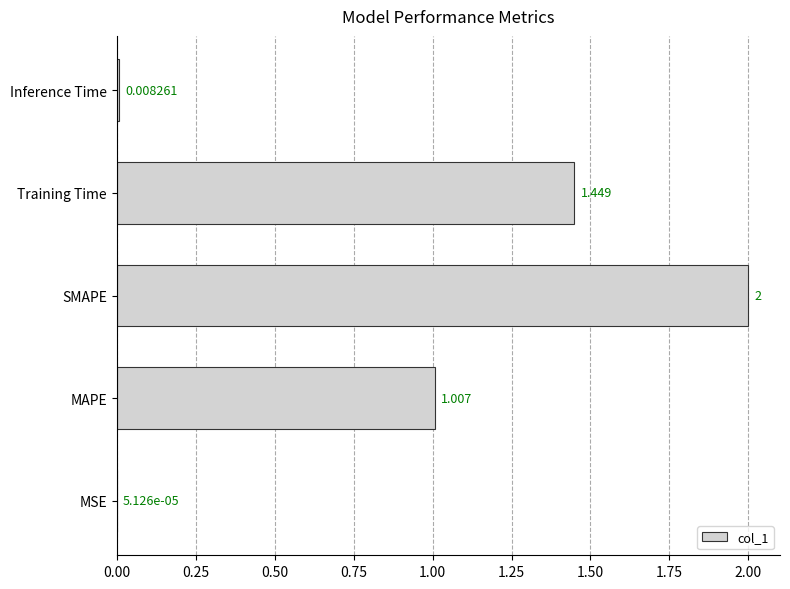

At which category does the chart reach its peak across all series?

SMAPE